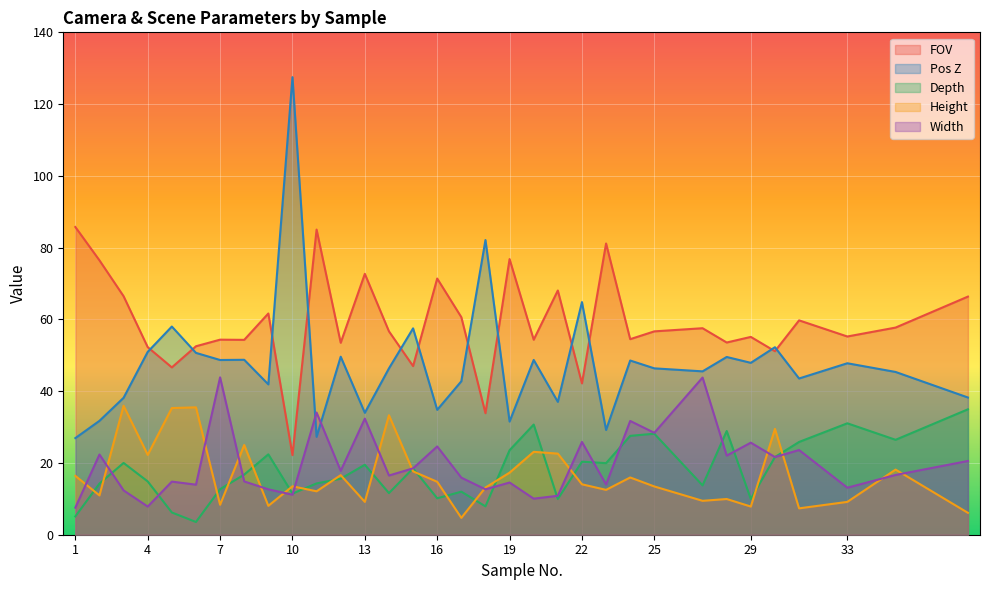

What is the difference between the maximum and minimum values in the Pos Z series?

100.6